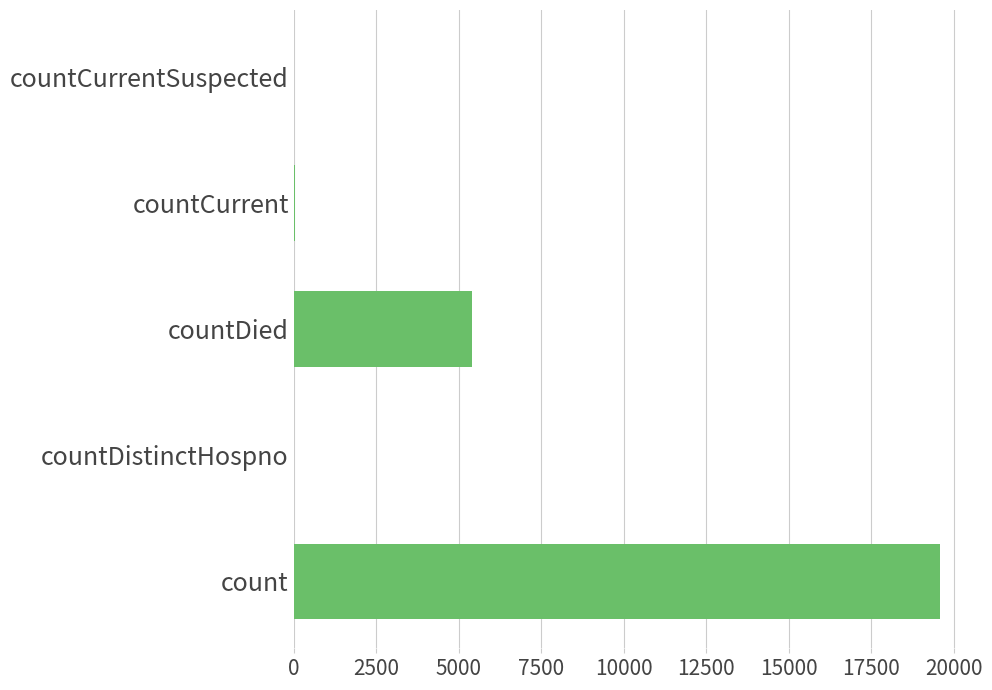

Where is the data nearest to the value 9788?

countDied